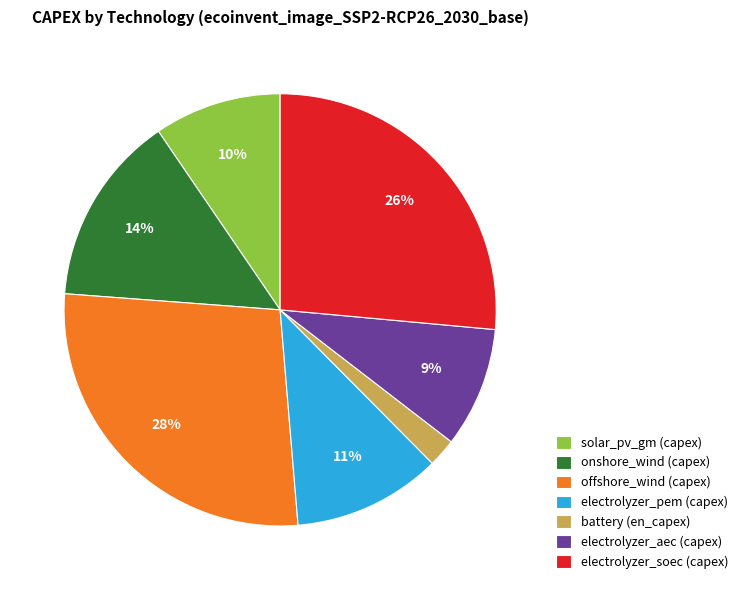

Is there any slice that represents more than half of the pie?

No